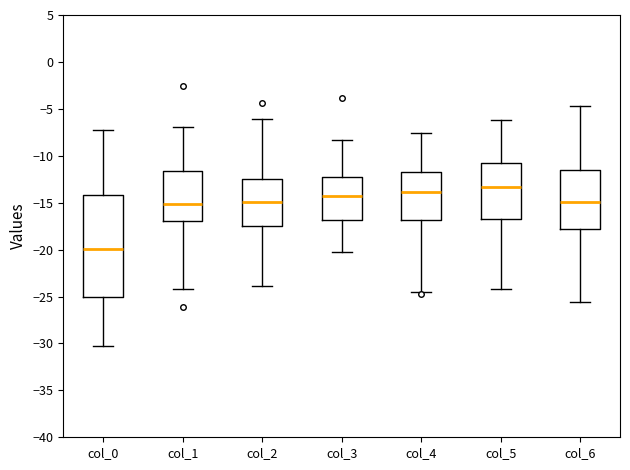

Where does the lower whisker of the box for col_6 end on the y-axis? The values are not printed on the chart, so give them approximately, as read against the axis.

-25.5